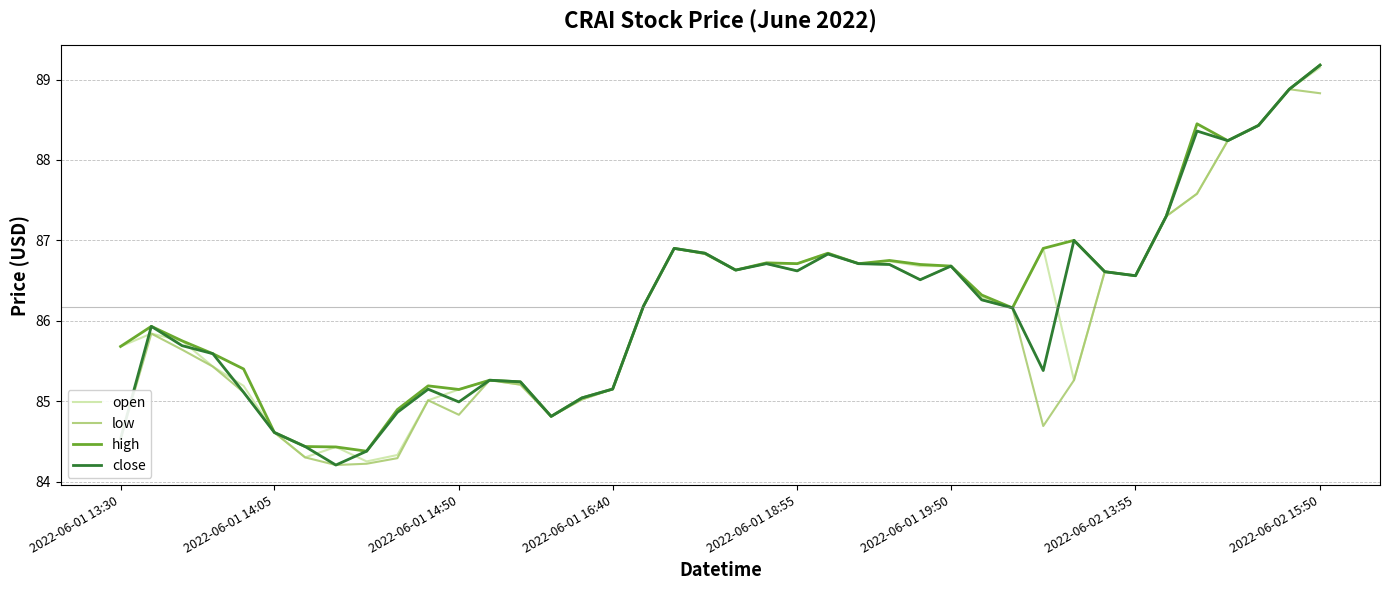

How many lines are shown in the chart?

4